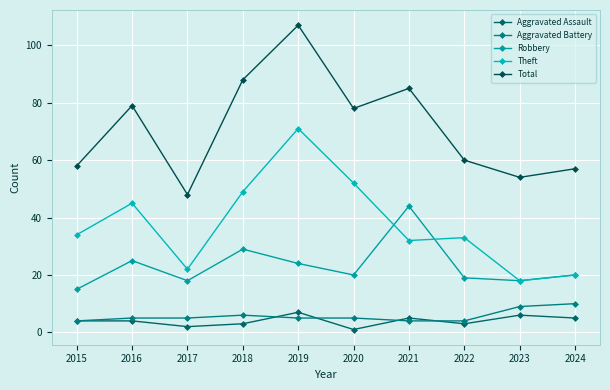

Rank the categories by Total value from lowest to highest.

2017, 2023, 2024, 2015, 2022, 2020, 2016, 2021, 2018, 2019